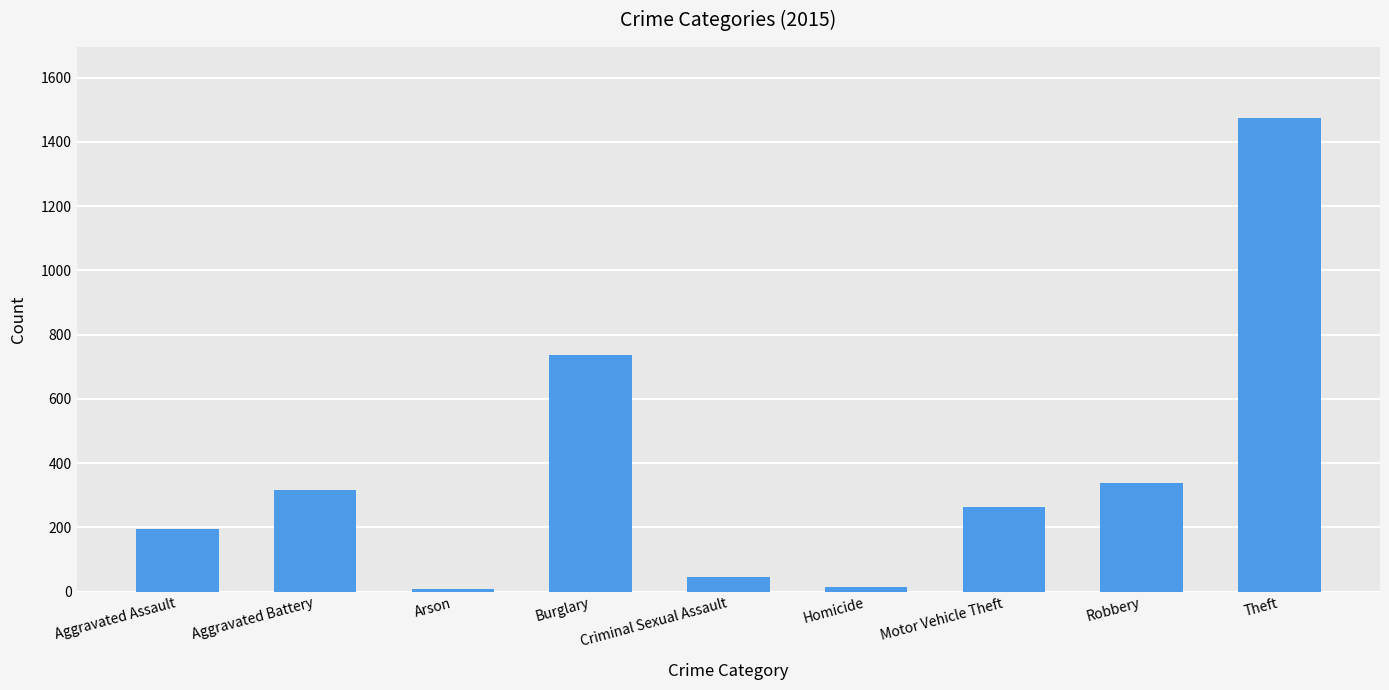

What is the label of the 4th bar from the right?

Homicide